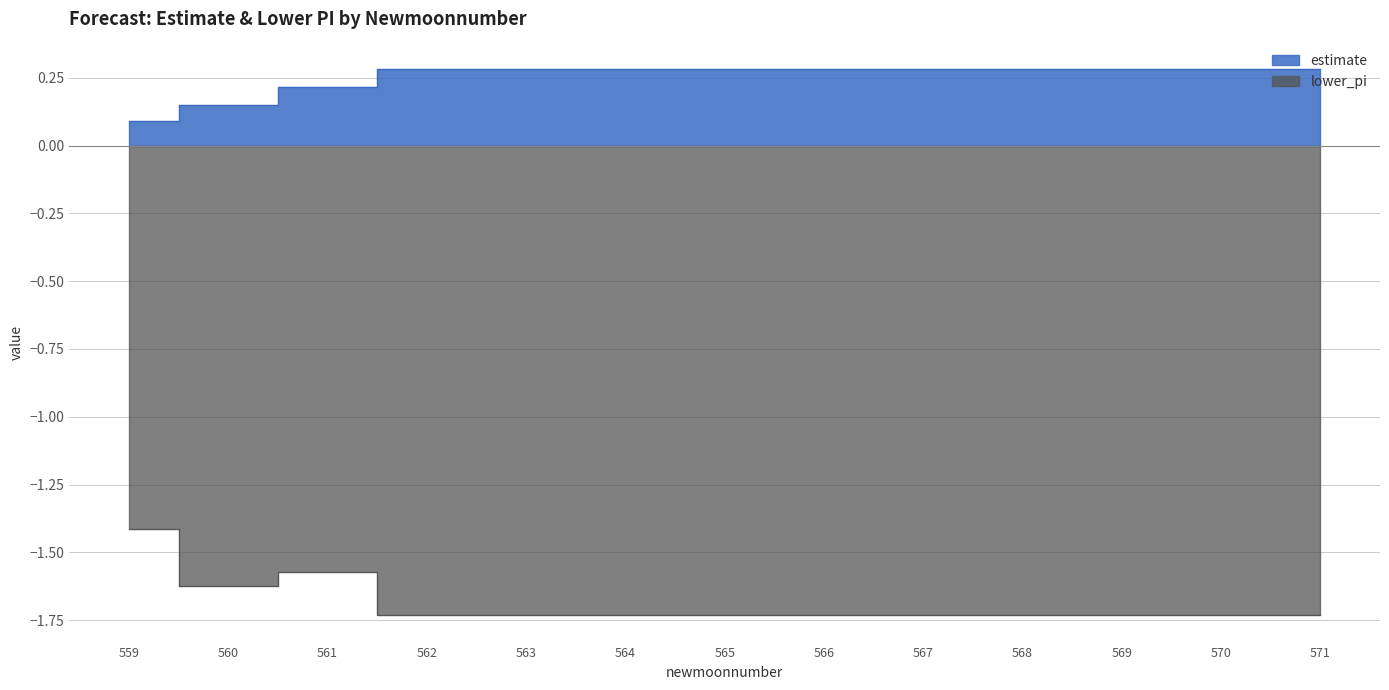

True or false: lower_pi and estimate cross at least once.

False